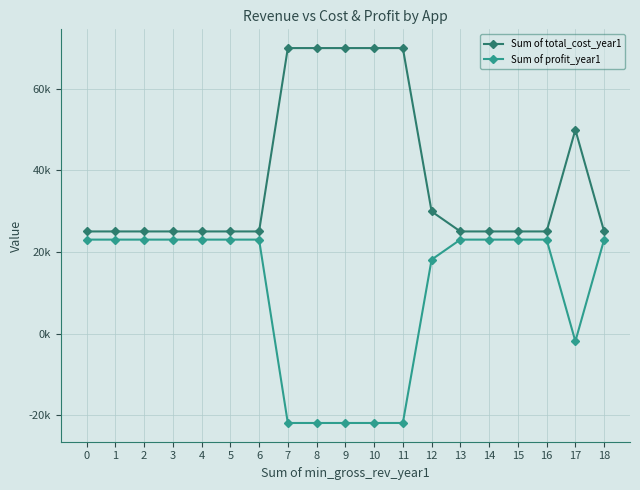

What are all the series names shown in the legend?

Sum of total_cost_year1, Sum of profit_year1